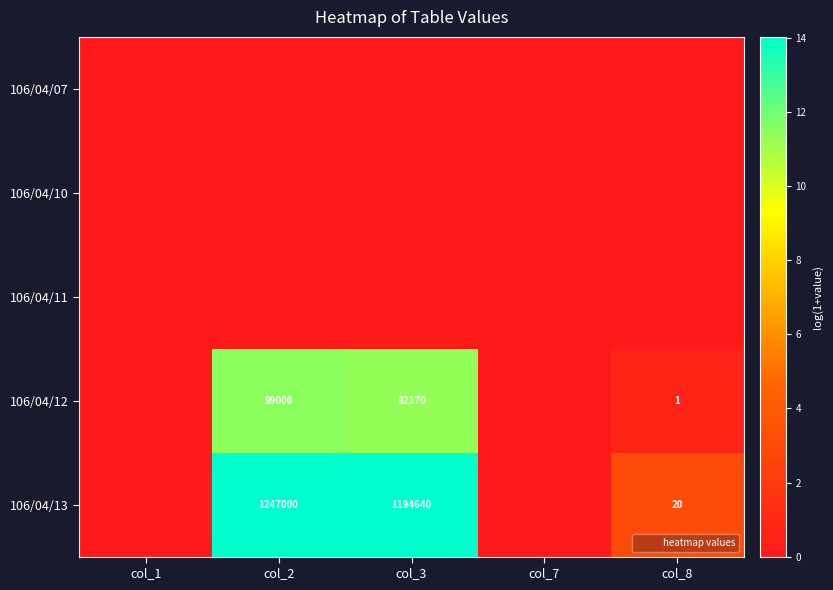

The value of 106/04/12 at col_3 is 17213. True or false?

False